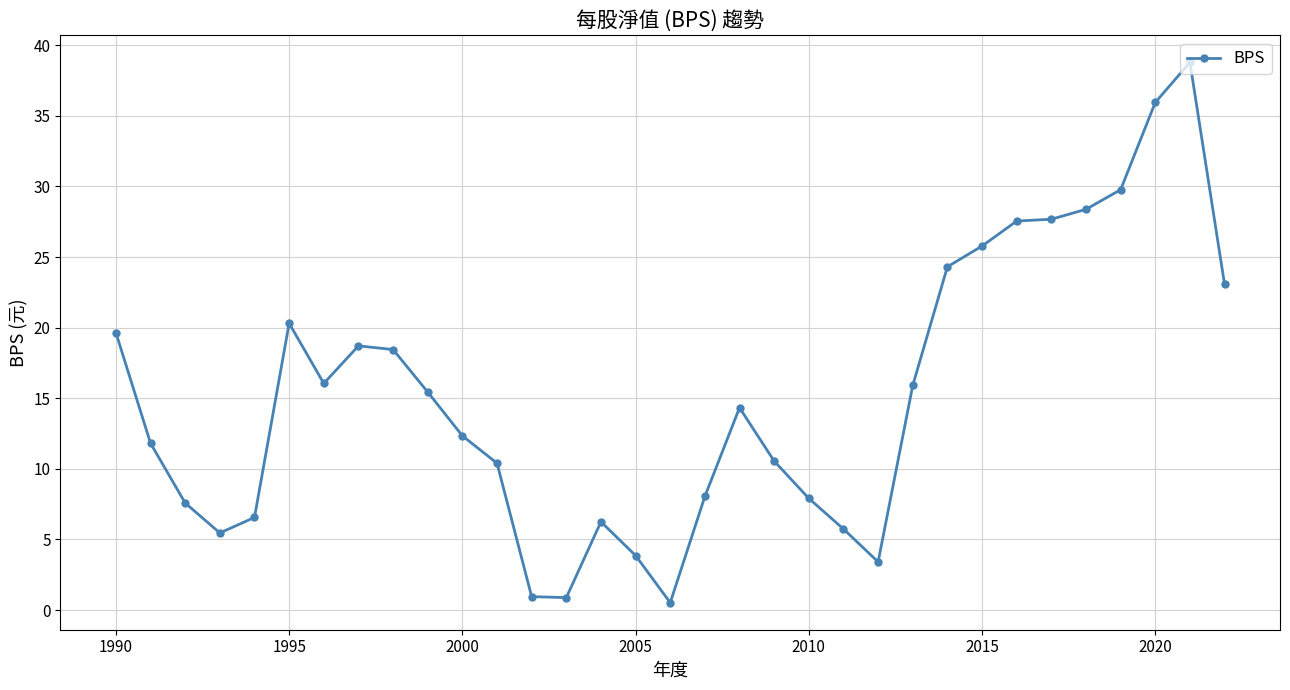

True or false: there are more than 0 points higher than both neighbors.

True